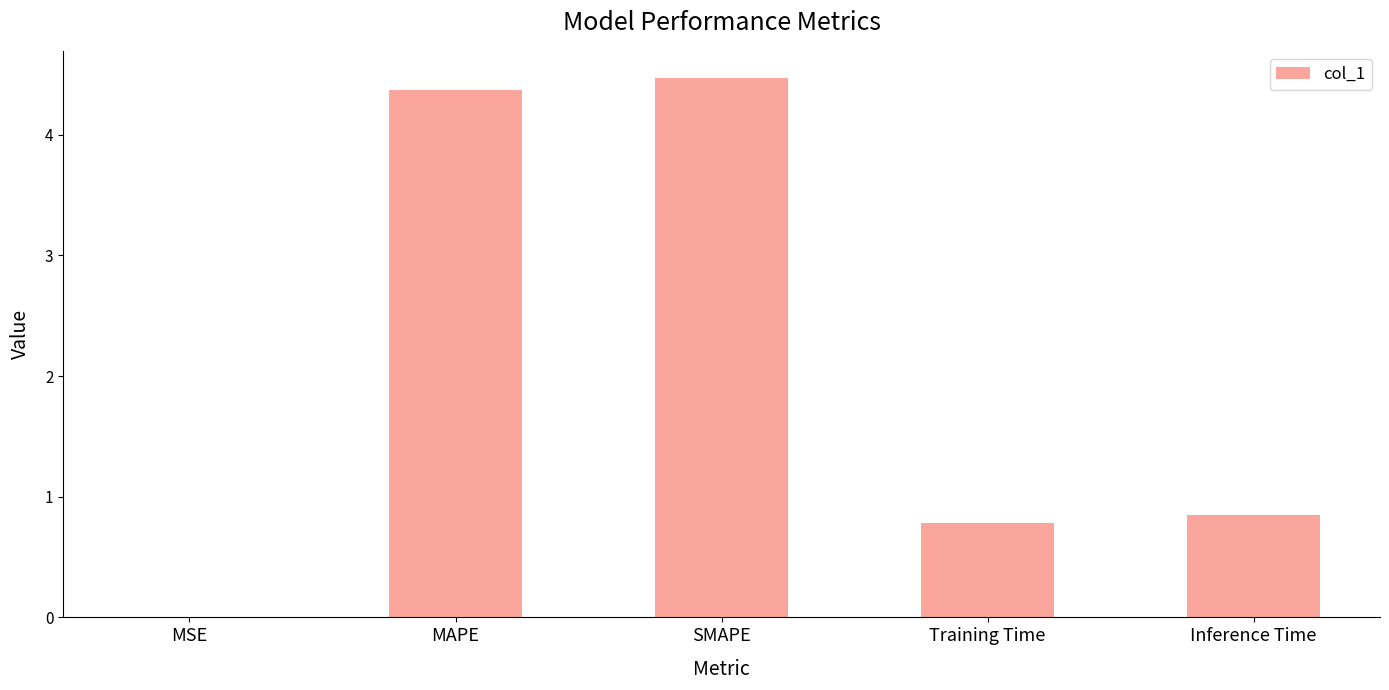

Is it true that the value at MAPE is 6.9?

False